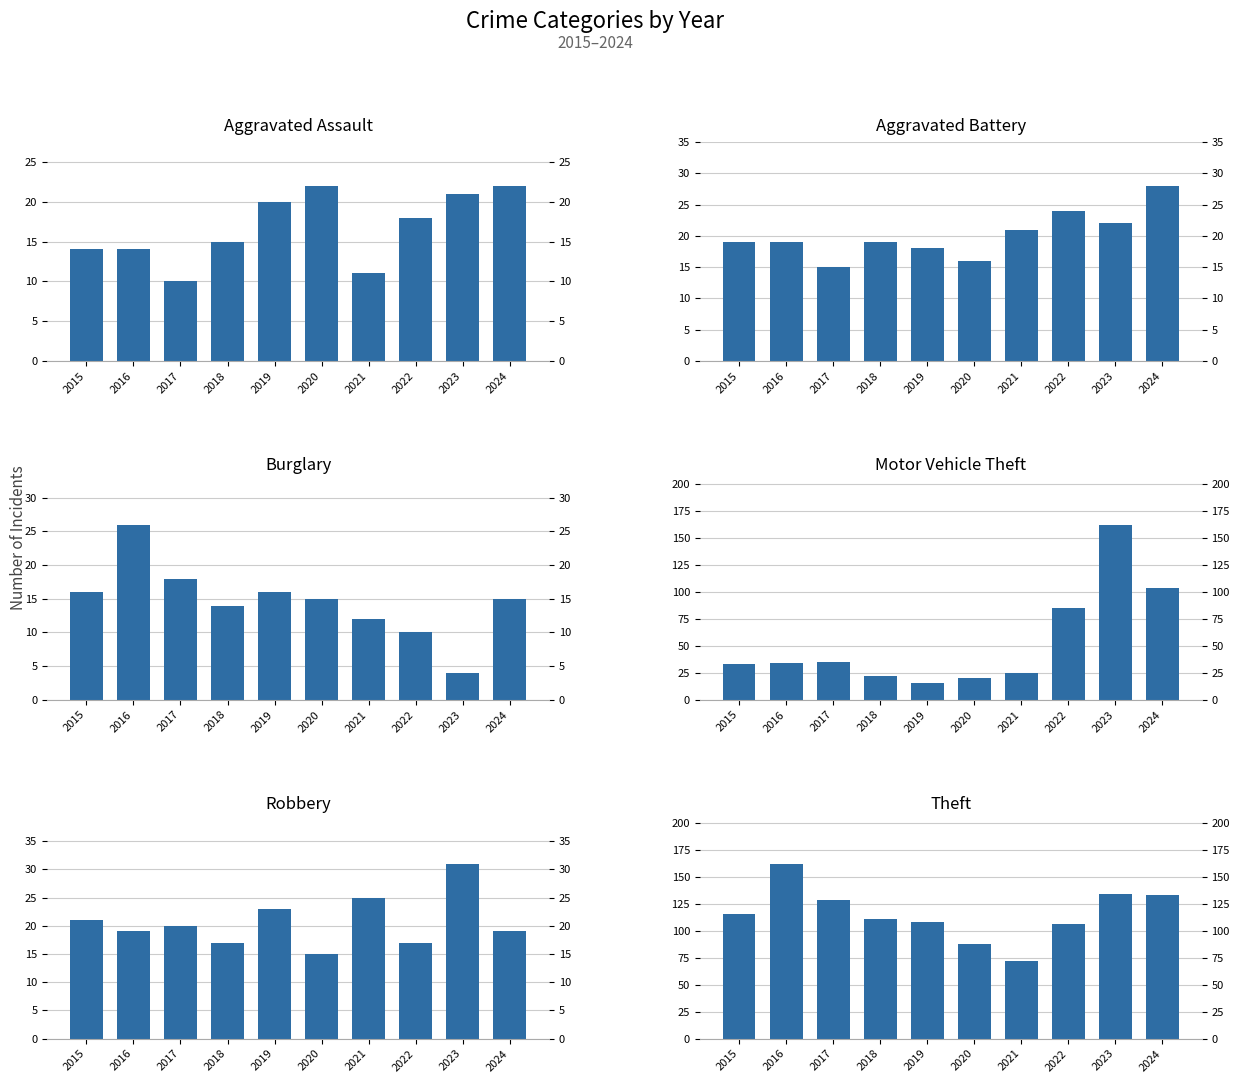

What is the difference between the Theft values at 2017 and 2024?

5